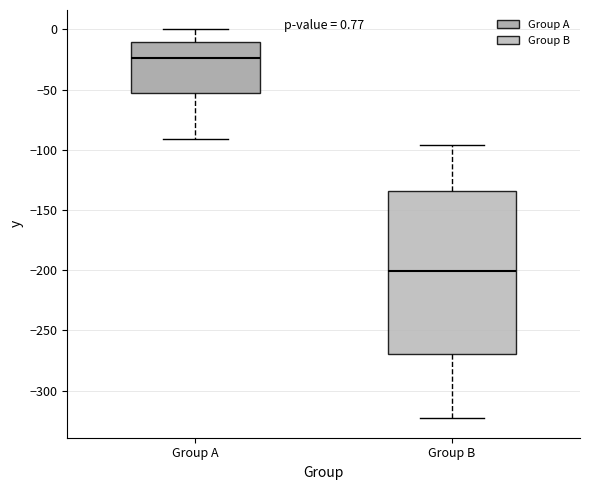

Which box has the lowest median line?

Group B